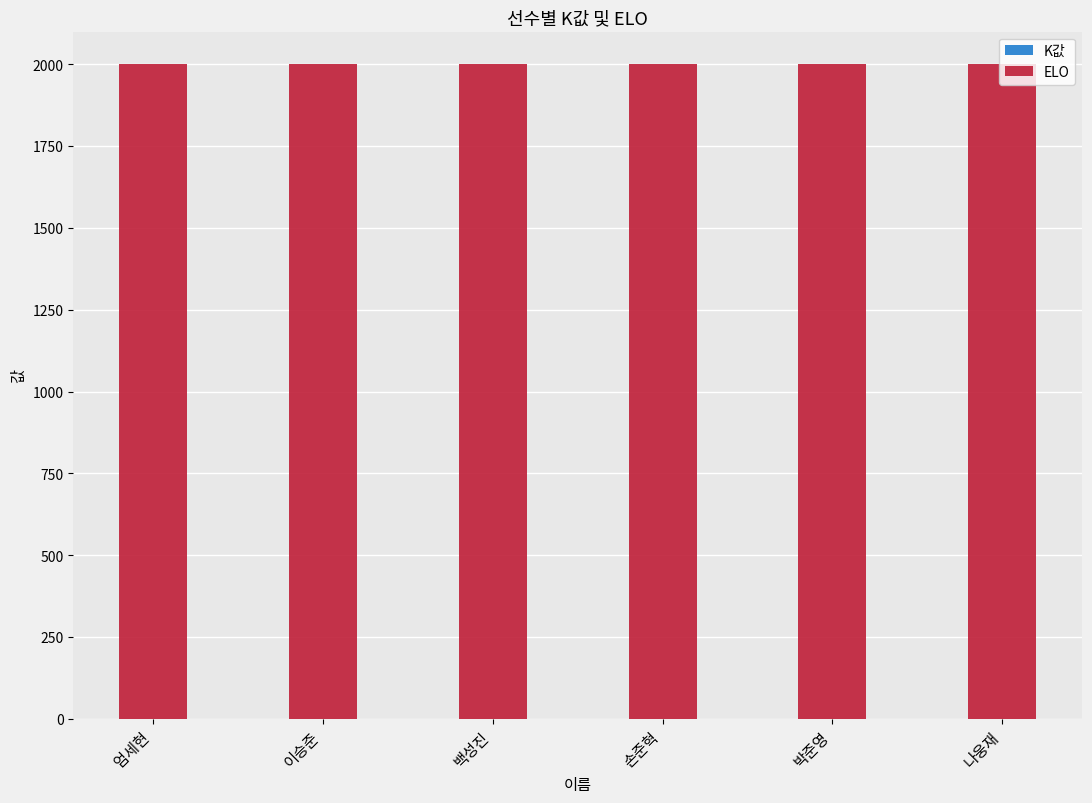

Which has a higher value, 백성진 or 박준영?

백성진